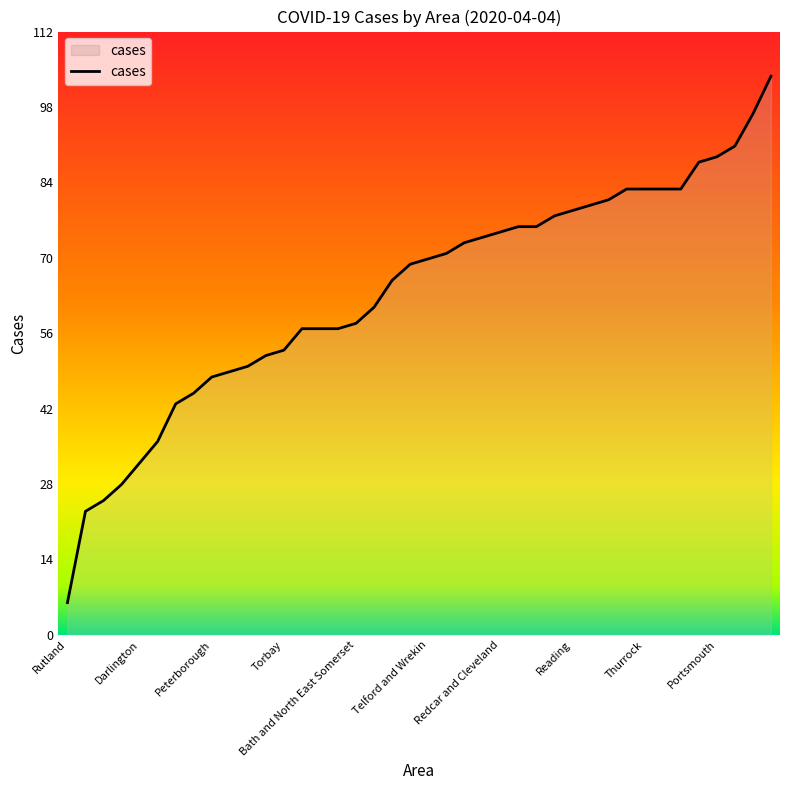

What is the greatest value displayed?

104